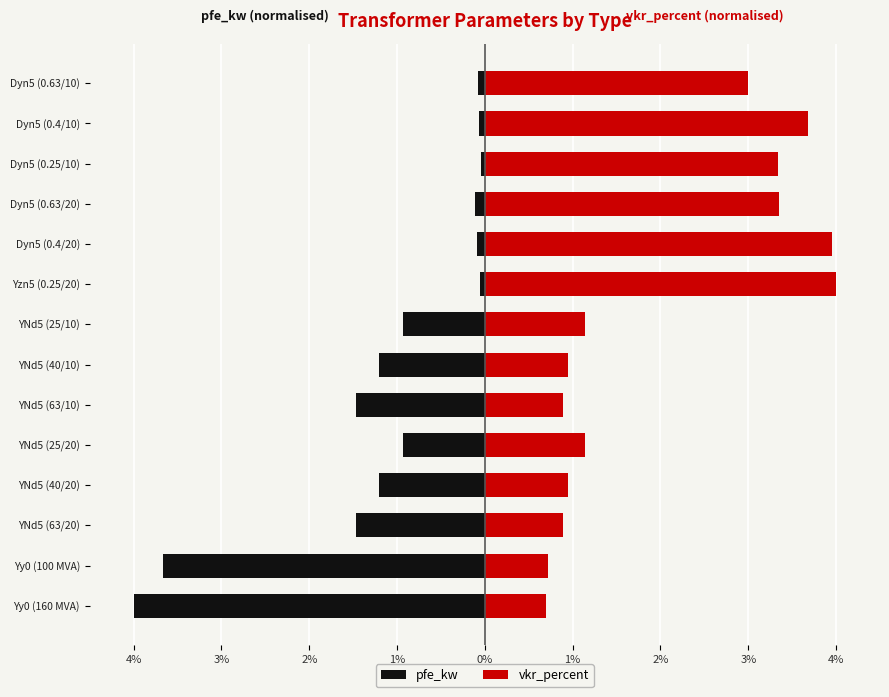

Does the chart contain any negative values?

Yes